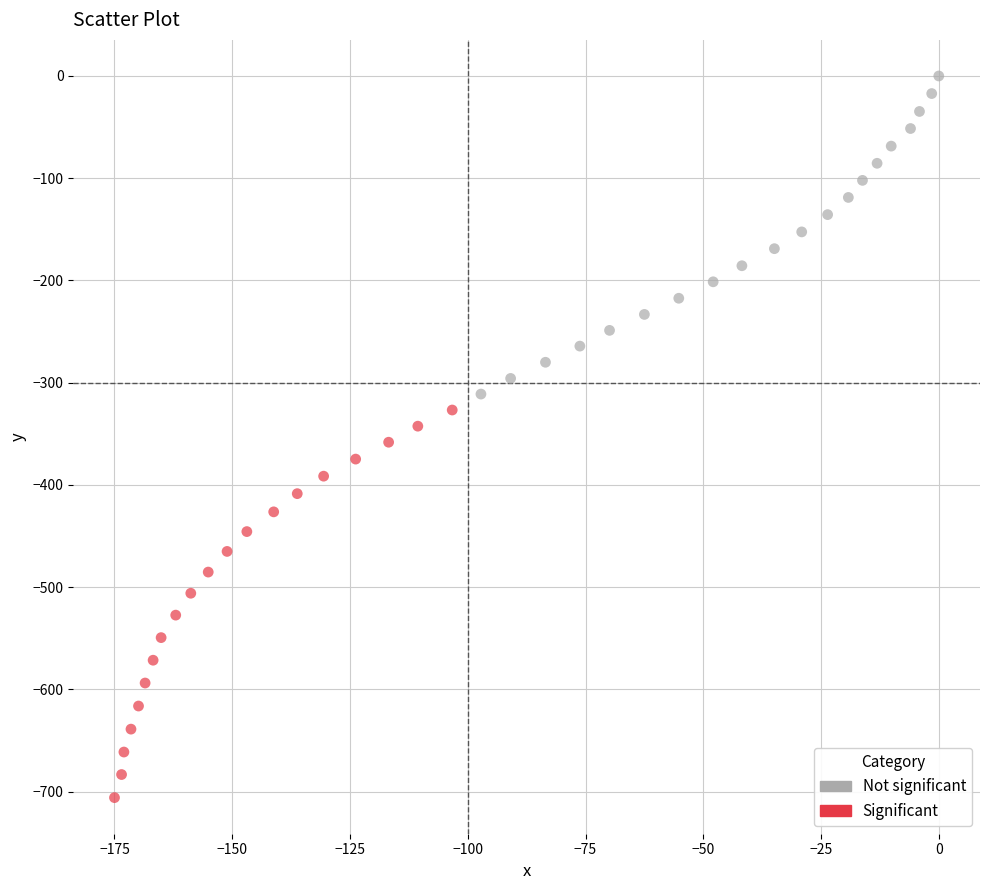

Which series reaches the maximum Y coordinate?

Not significant